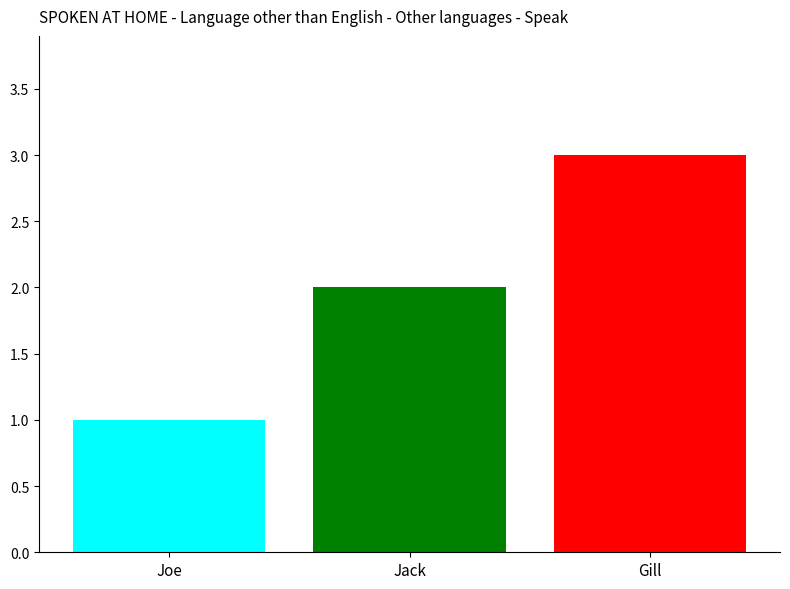

How many bars are there in total?

3